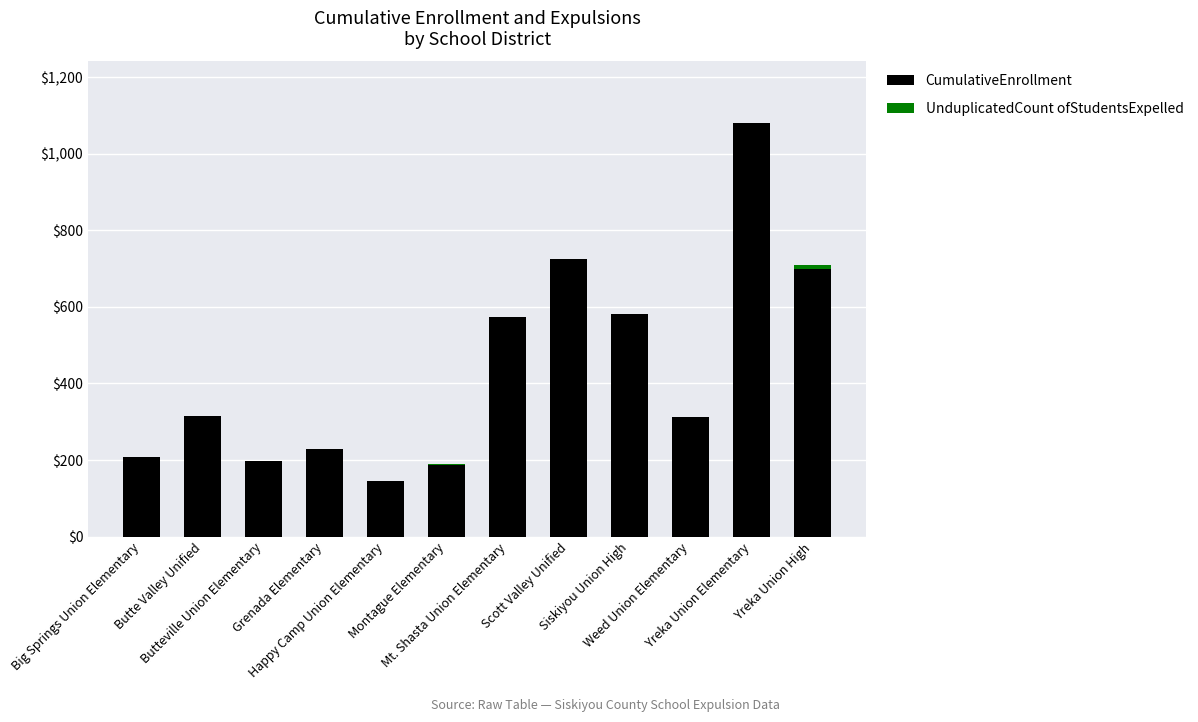

What is the total value across all series at Butte Valley Unified?

314